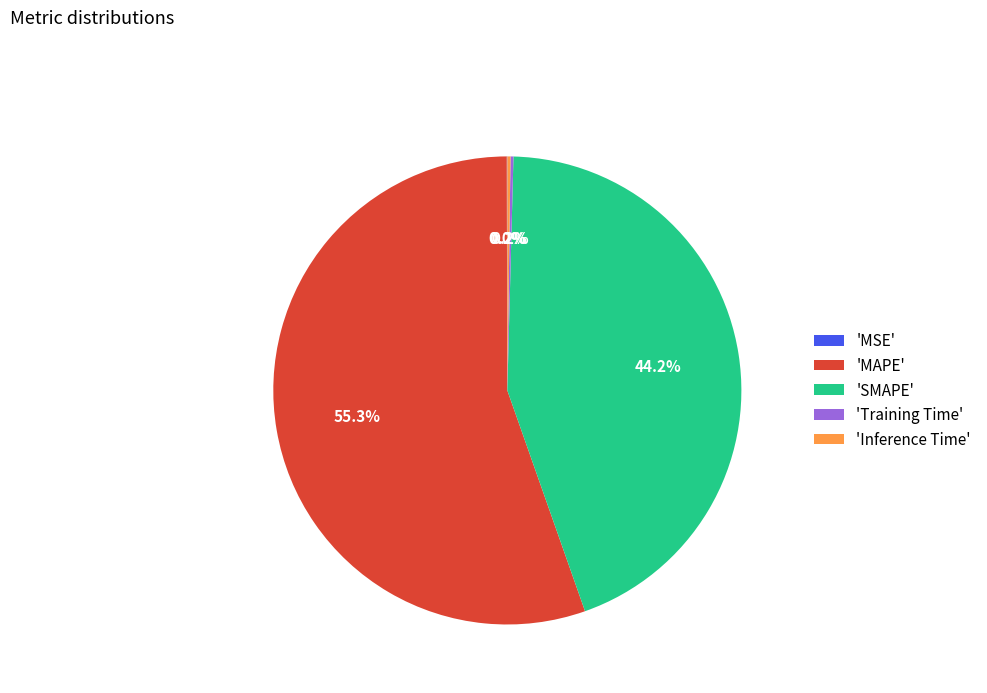

How much of the chart is everything except 'SMAPE'?

55.8%